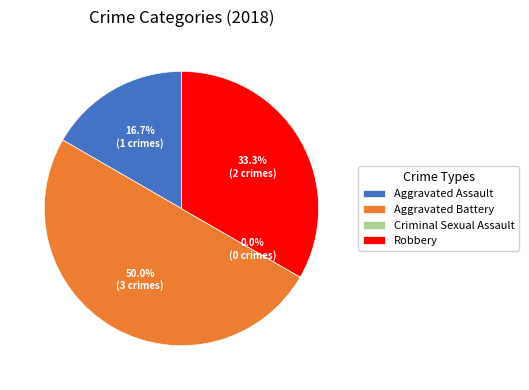

To the nearest percent, what is the difference between the largest and smallest slice percentages?

50%